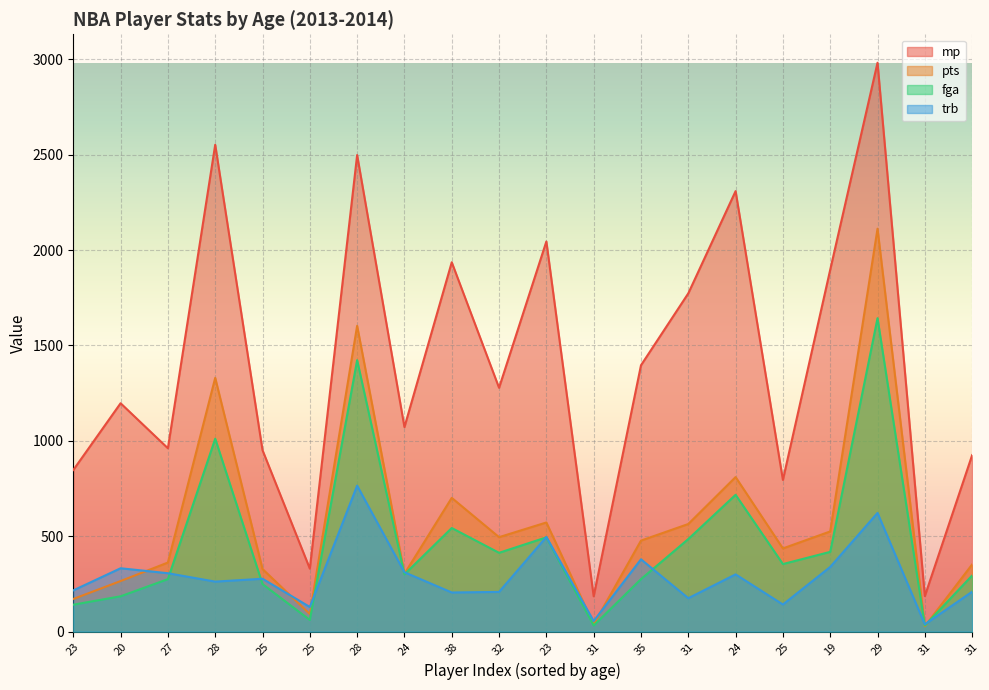

How many lines are shown in the chart?

4